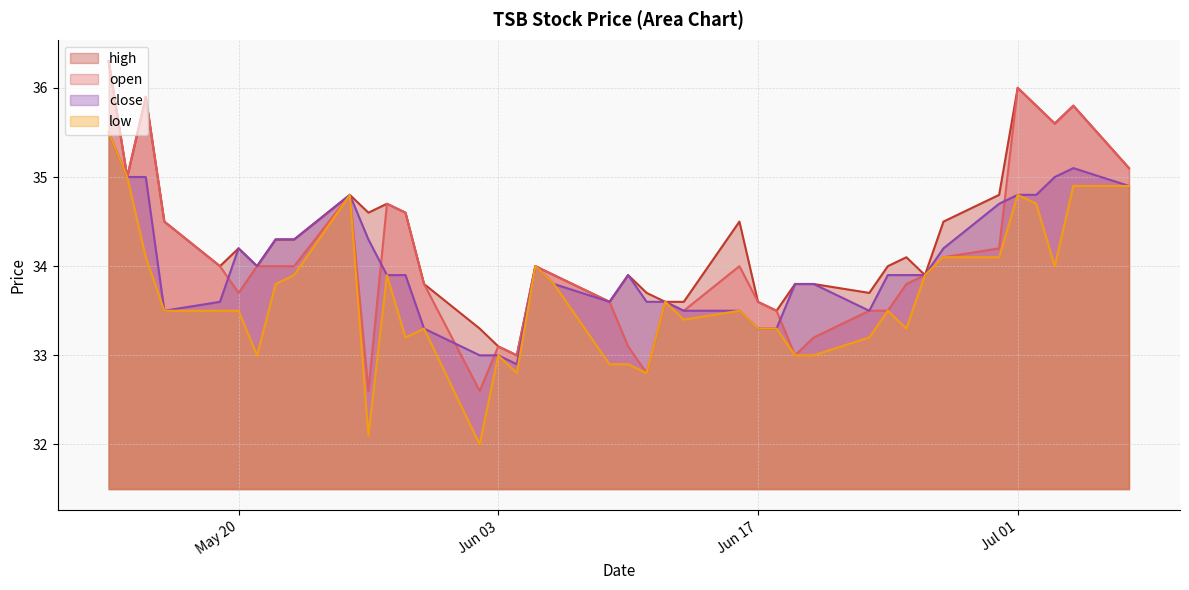

What is the value of the low point at the 2nd from the left?

34.9